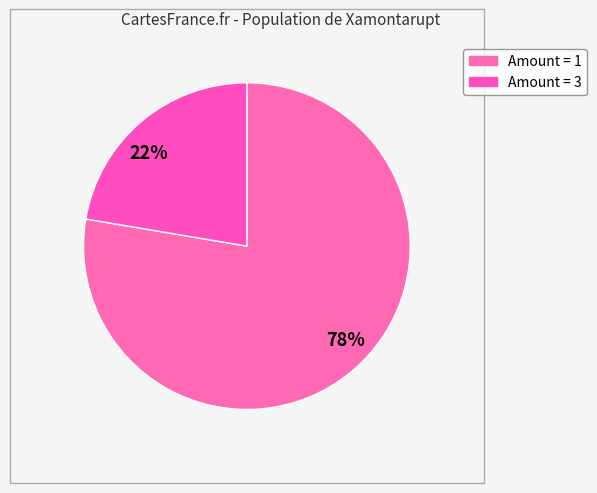

Approximately how many times larger is the value at 78% compared to 22%?

3.5